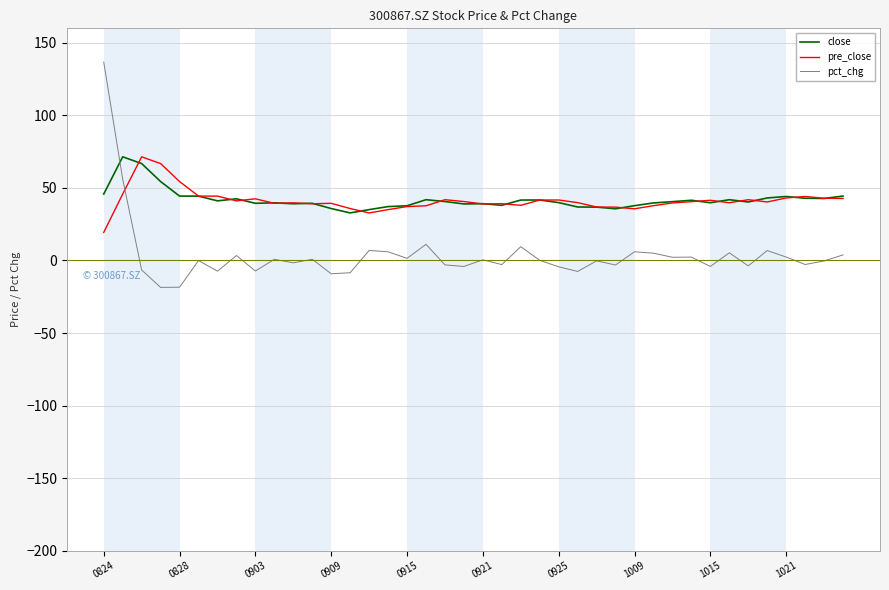

True or false: close and pct_chg intersect in this chart.

True